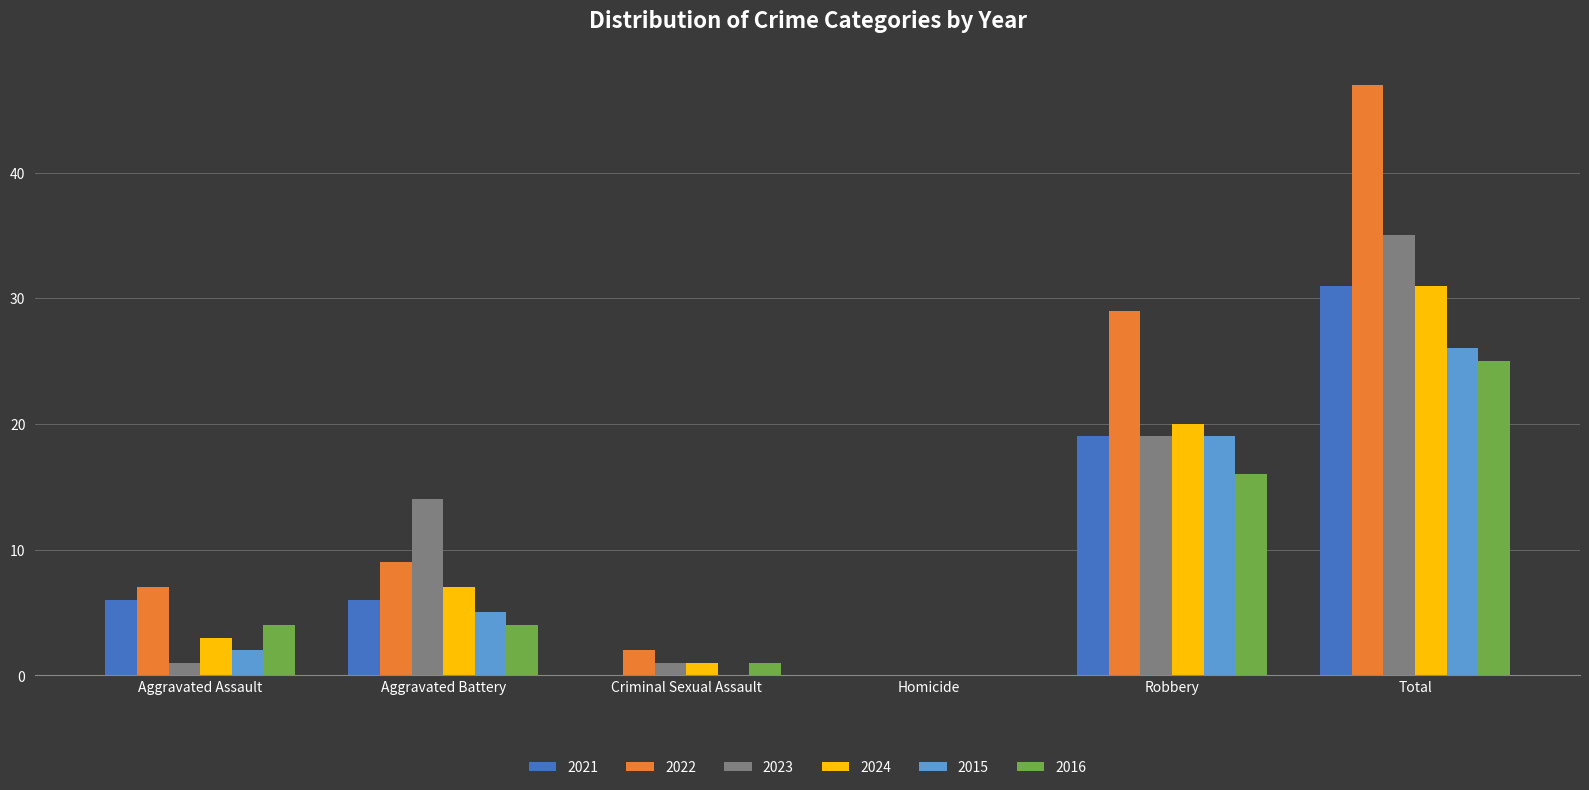

What is the average value of the 2024 series?

10